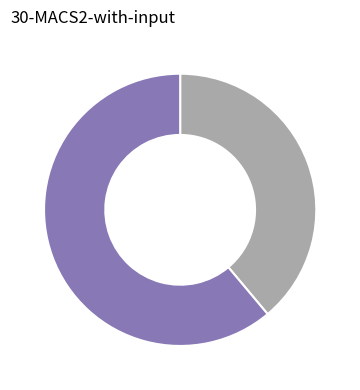

Is there any slice that represents more than half of the pie?

Yes